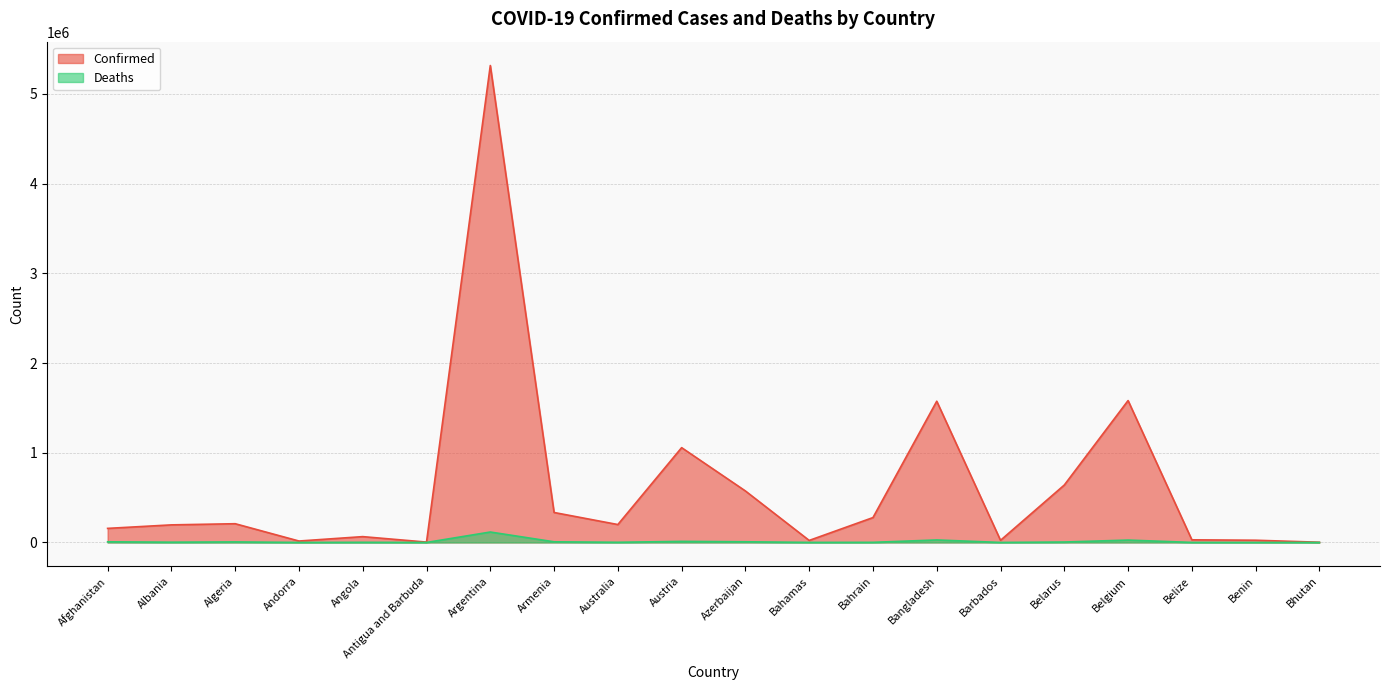

How many categories are shown in the chart?

20